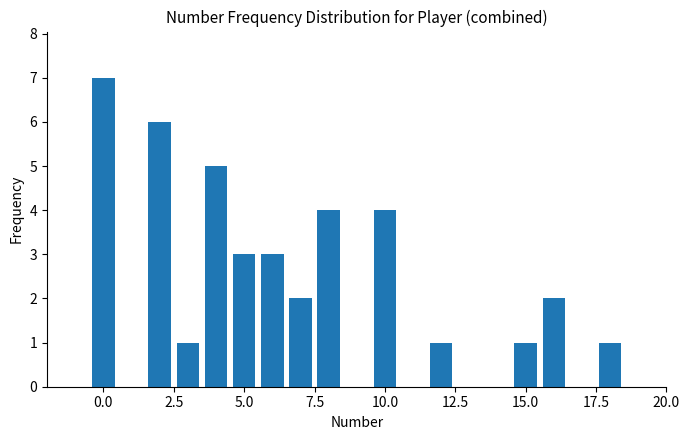

What is the average value?

3